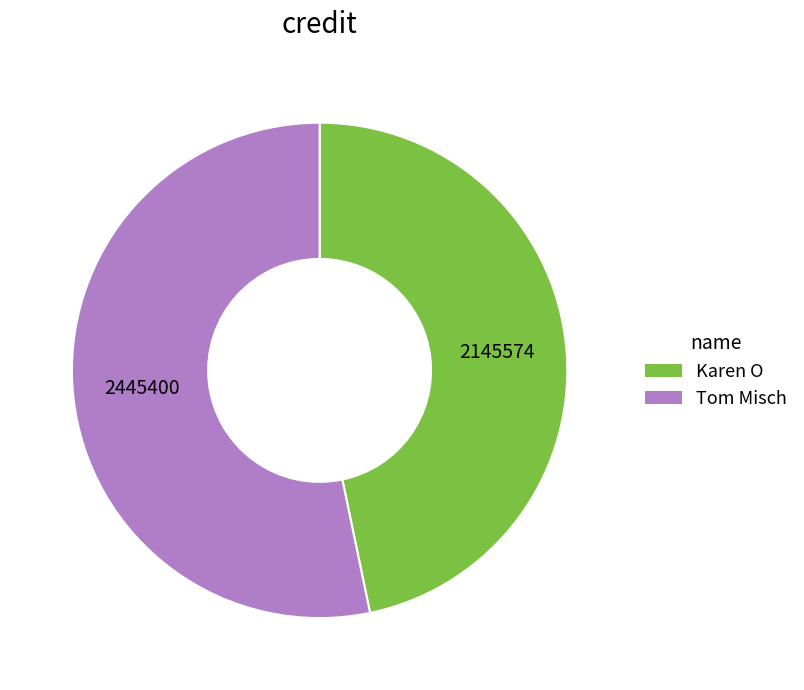

Rank the categories by value from lowest to highest.

Karen O, Tom Misch